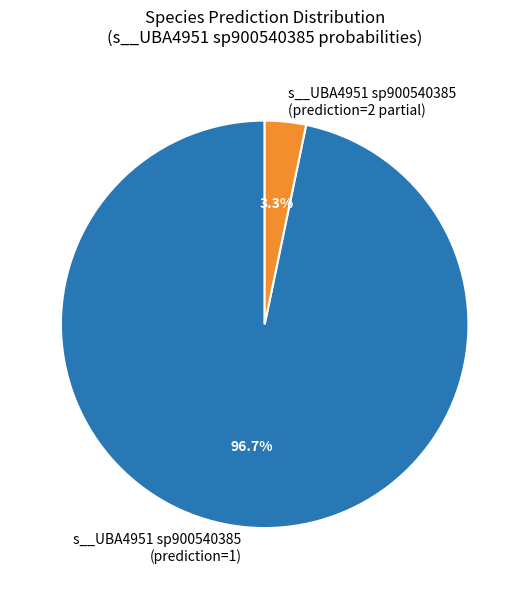

Between s__UBA4951 sp900540385 (prediction=1) and s__UBA4951 sp900540385 (prediction=2 partial), which is larger?

s__UBA4951 sp900540385 (prediction=1)